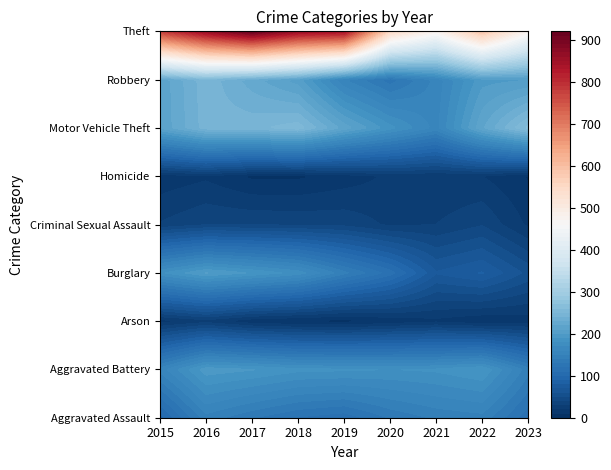

Reading right to left, extract all data points from this chart.

Aggravated Assault: 113	146	142	131	113	119	131	146	95
Aggravated Battery: 144	190	182	180	182	183	191	196	154
Arson: 14	11	17	12	6	8	12	25	15
Burglary: 57	81	71	115	143	176	189	201	178
Criminal Sexual Assault: 18	39	30	28	37	38	39	39	31
Homicide: 9	20	20	22	14	8	8	18	13
Motor Vehicle Theft: 263	218	156	184	216	256	247	245	211
Robbery: 199	196	153	124	150	204	224	247	212
Theft: 472	590	474	550	841	856	916	858	774